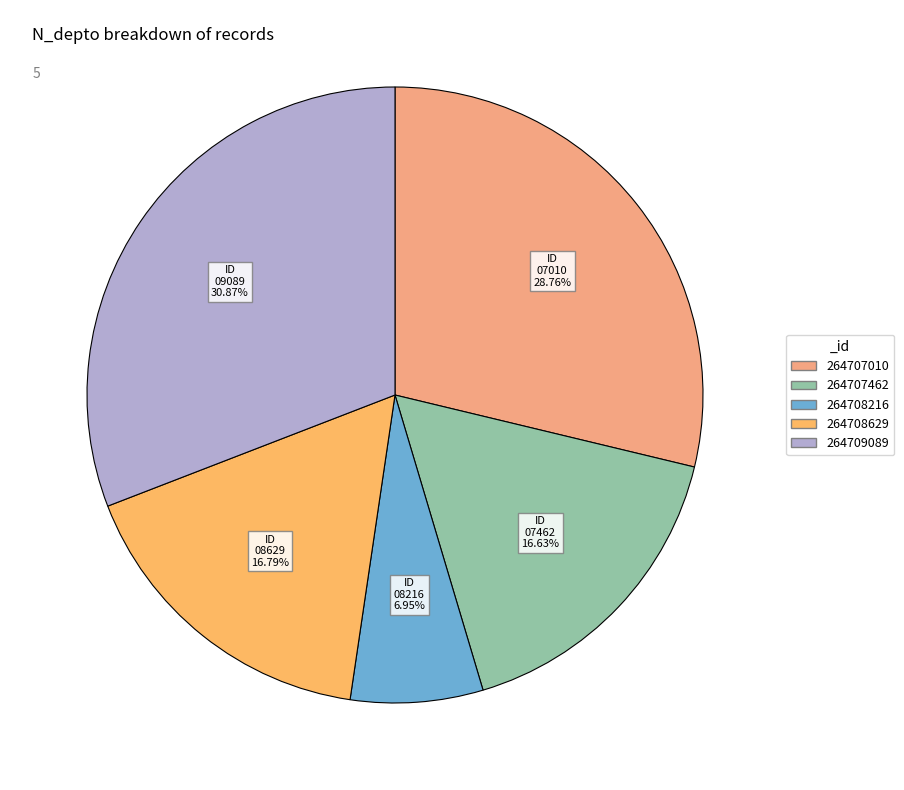

To the nearest percent, what is the average slice percentage?

20%